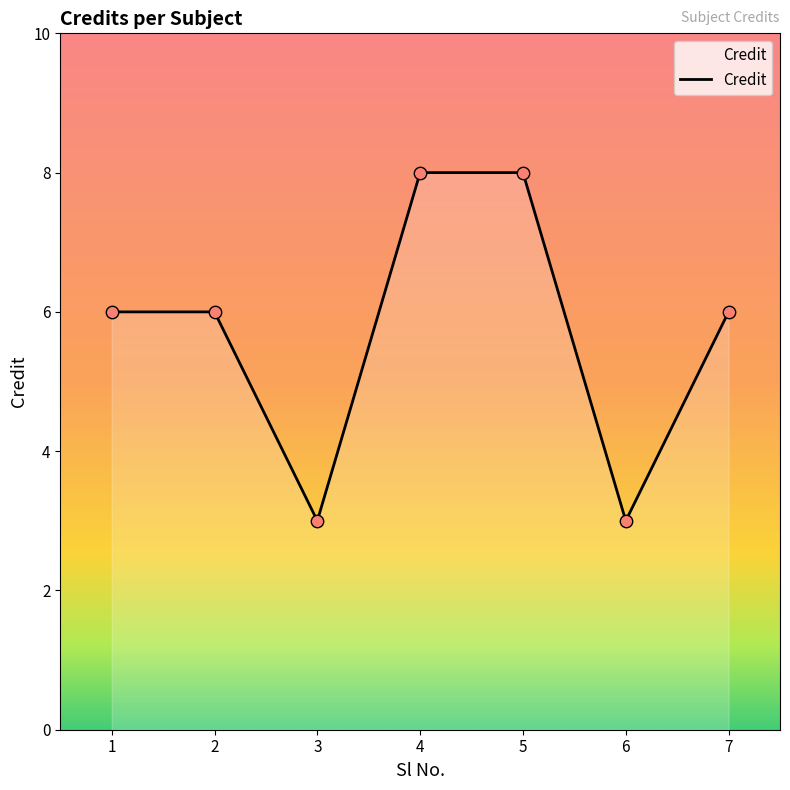

Approximately how many times larger is the value at 6 compared to 1?

0.5